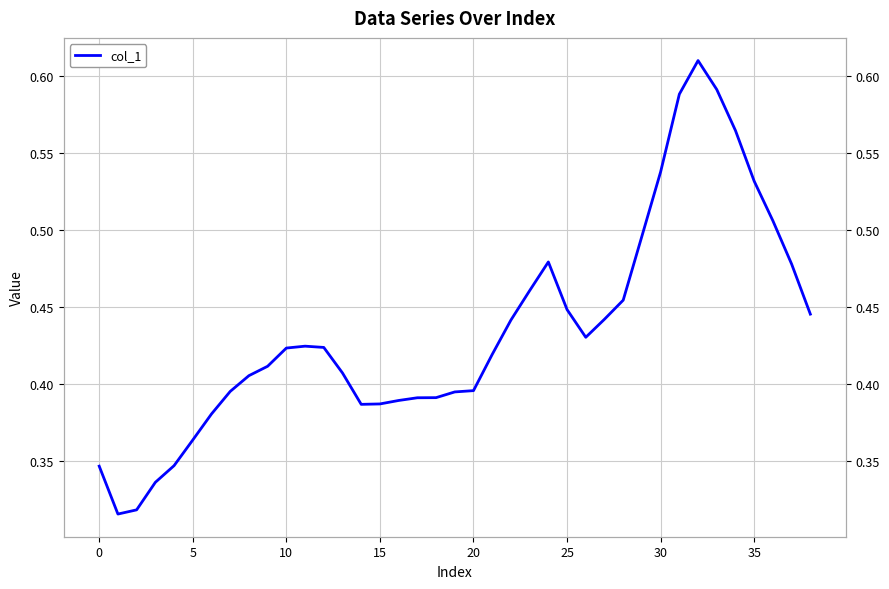

Reading left to right, transcribe all the data shown in this chart.

0.3	0.3	0.3	0.3	0.3	0.4	0.4	0.4	0.4	0.4	0.4	0.4	0.4	0.4	0.4	0.4	0.4	0.4	0.4	0.4	0.4	0.4	0.4	0.5	0.5	0.4	0.4	0.4	0.5	0.5	0.5	0.6	0.6	0.6	0.6	0.5	0.5	0.5	0.4